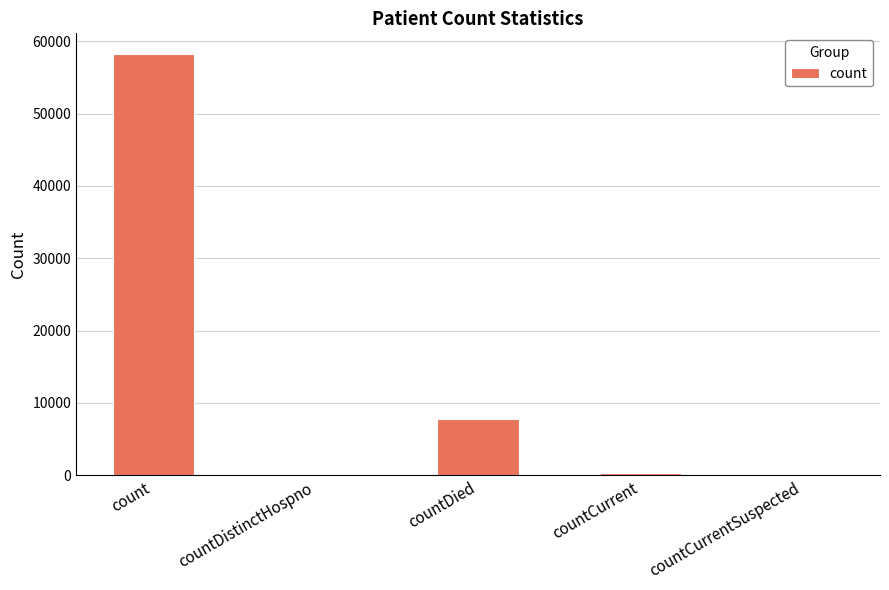

Are the bars grouped side by side (vs. stacked)?

No